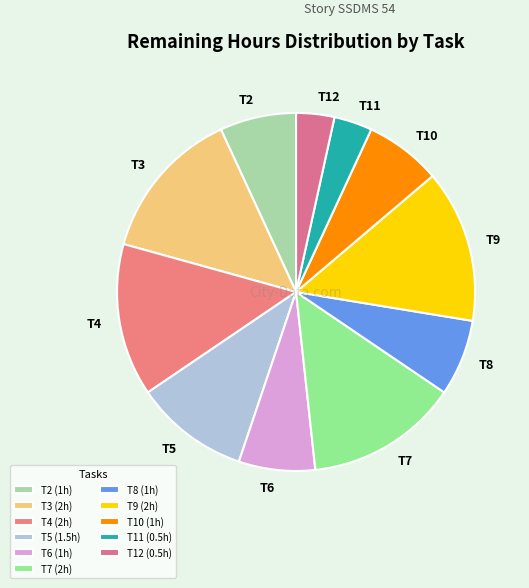

Count the number of slices in the pie.

11